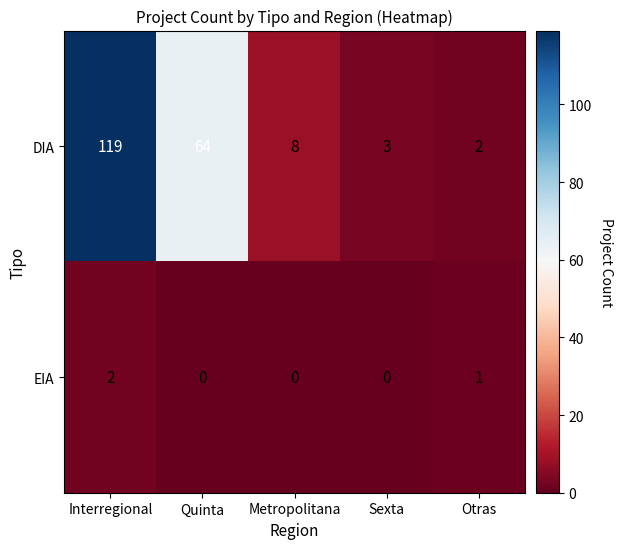

Which series changed the most between Quinta and Otras?

DIA